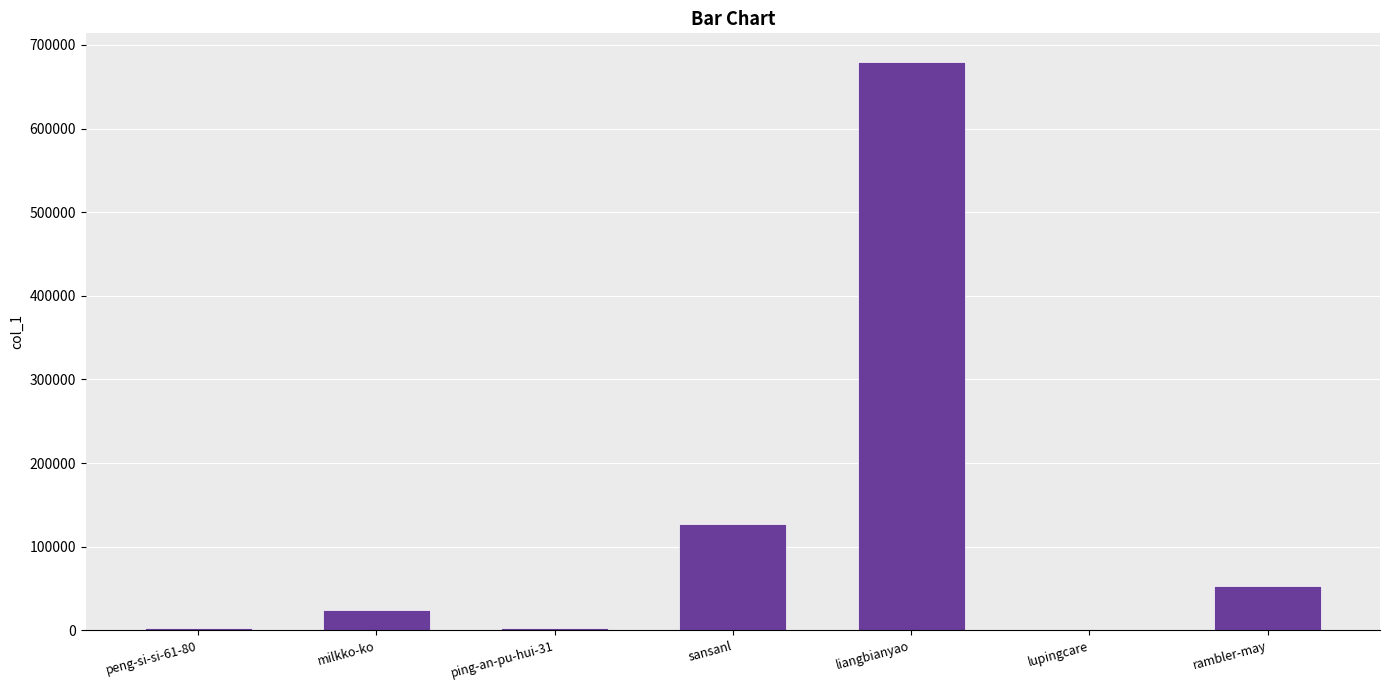

True or false: the data shows 24049 at rambler-may.

False